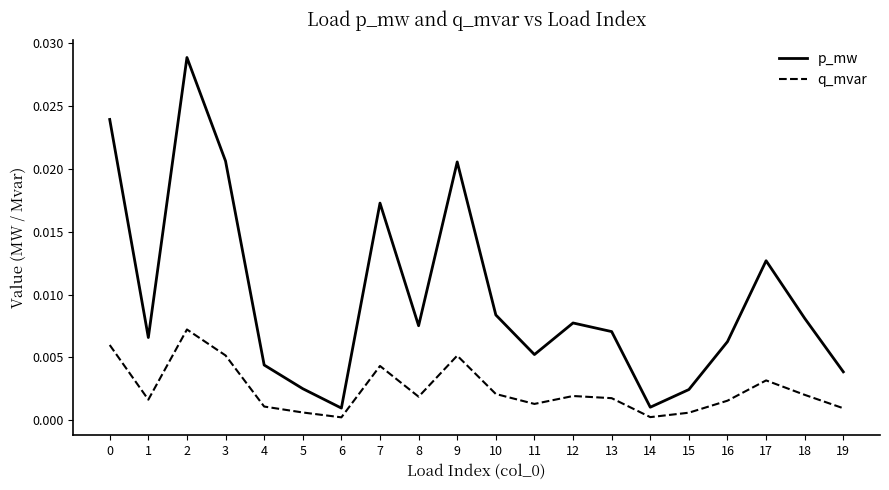

Which series has the widest spread of values?

p_mw